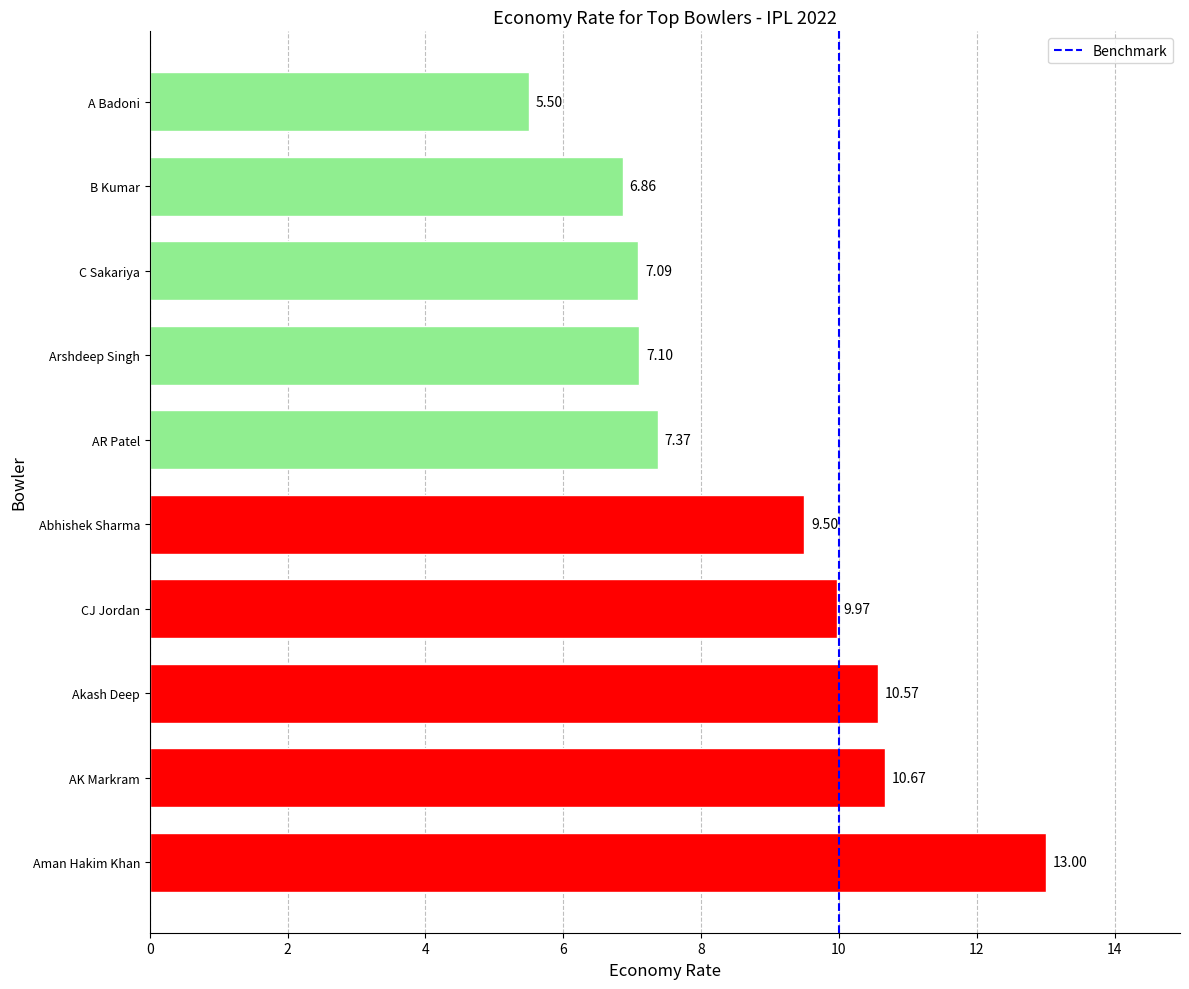

Approximately how many times larger is the value at Aman Hakim Khan compared to B Kumar?

1.9